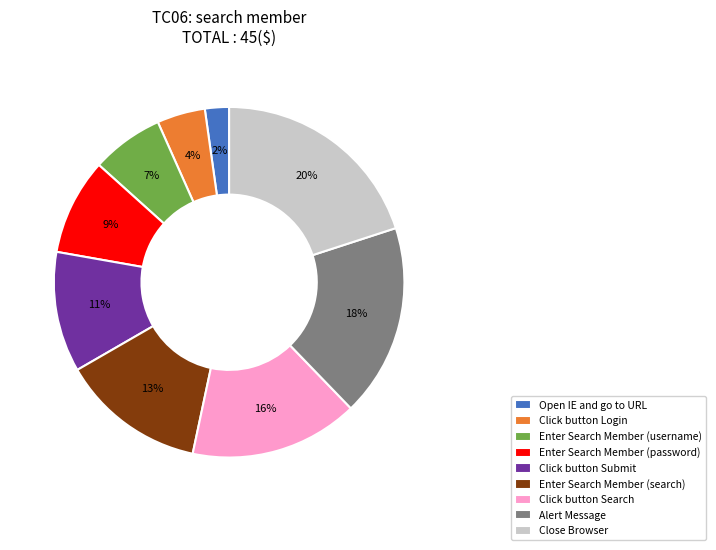

To the nearest percent, what is the difference between the Close Browser and Click button Submit slice percentages?

9%